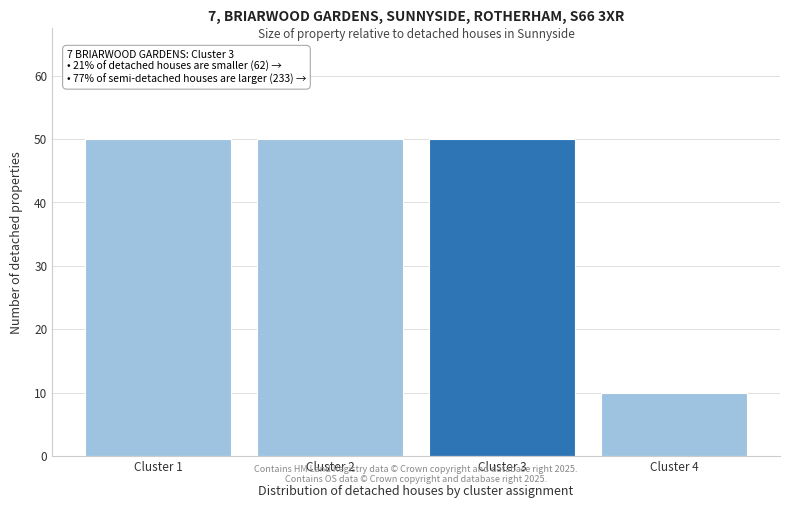

Reading left to right, list all the values displayed in this chart.

50	50	50	10